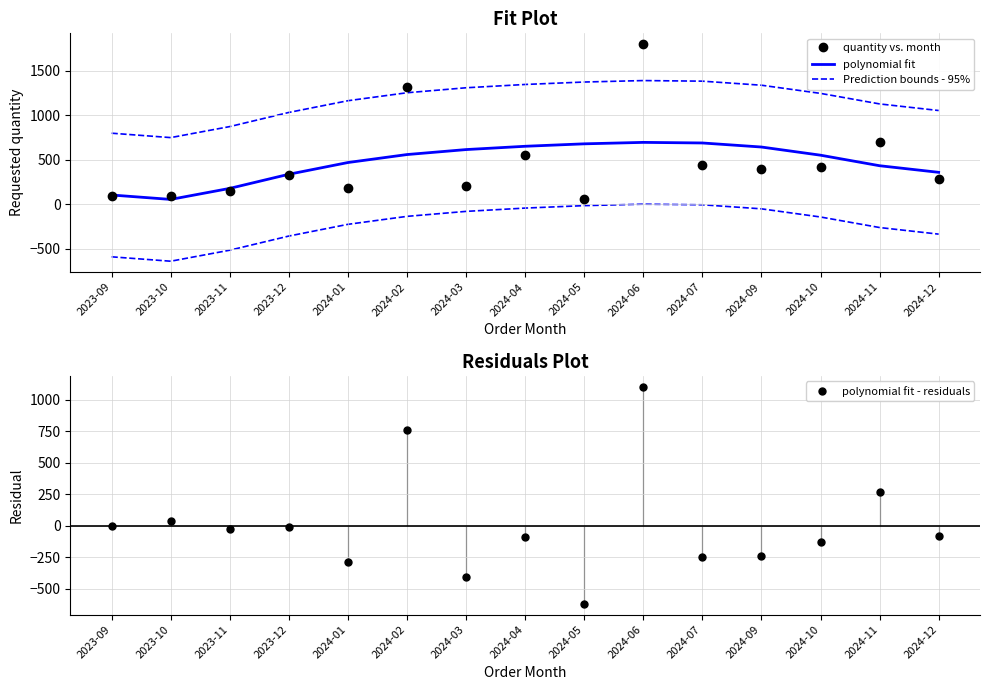

Reading left to right, what are all the values shown in this chart?

quantity vs. month: 100.0	90.0	150.0	330.0	180.0	1320.0	210.0	560.0	60.0	1800.0	440.0	400.0	420.0	700.0	280.0
polynomial fit: 105.5	56.1	180.0	338.8	470.5	560.0	616.0	653.0	680.5	696.9	690.2	644.7	552.9	434.5	360.4
Prediction bounds - 95%: 799.9	750.5	874.4	1033.2	1164.9	1254.4	1310.4	1347.4	1374.9	1391.2	1384.6	1339.0	1247.3	1128.9	1054.8
polynomial fit - residuals: -5.5	33.9	-30.0	-8.8	-290.5	760.0	-406.0	-93.0	-620.5	1103.1	-250.2	-244.7	-132.9	265.5	-80.4